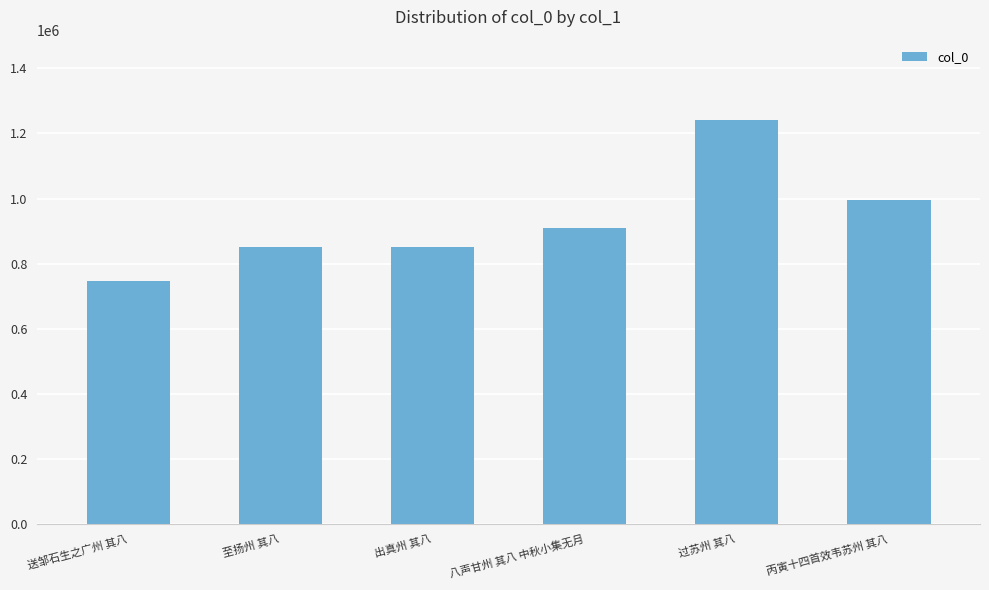

Between 丙寅十四首效韦苏州 其八 and 至扬州 其八, which is larger?

丙寅十四首效韦苏州 其八